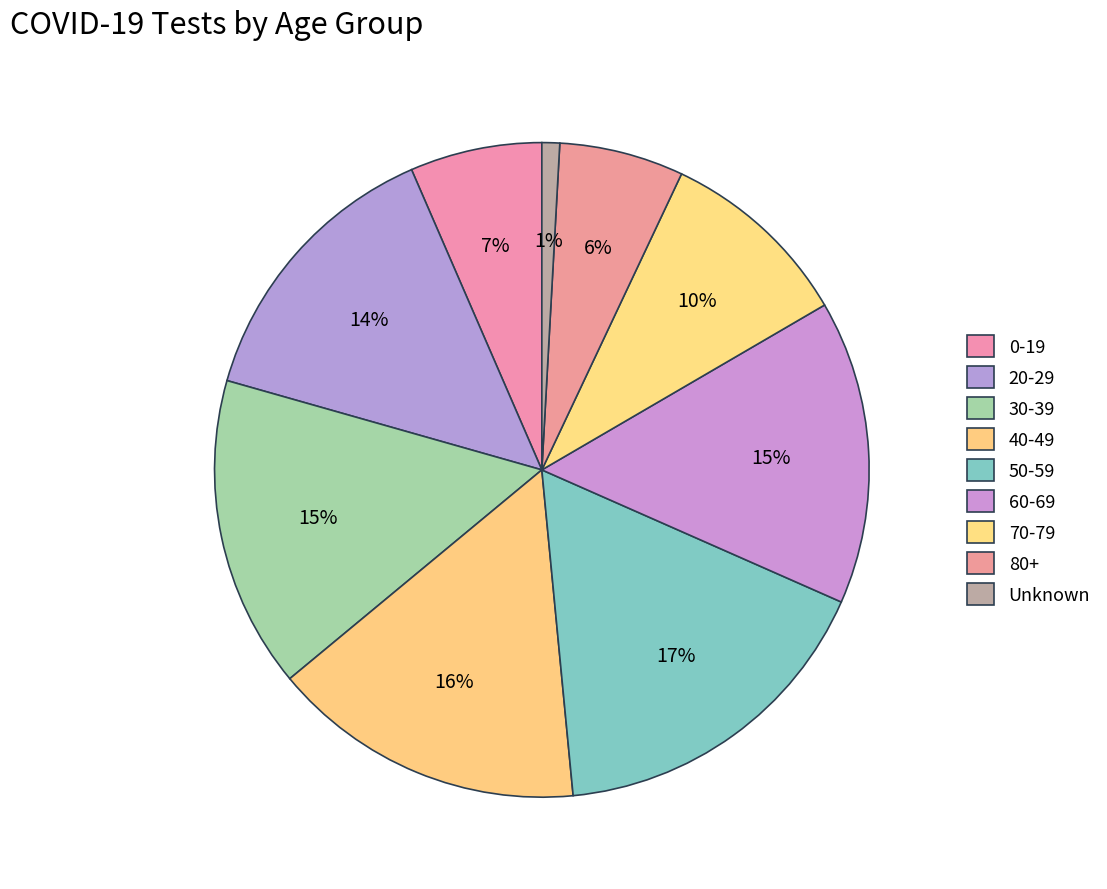

What is the largest slice in the pie chart?

50-59